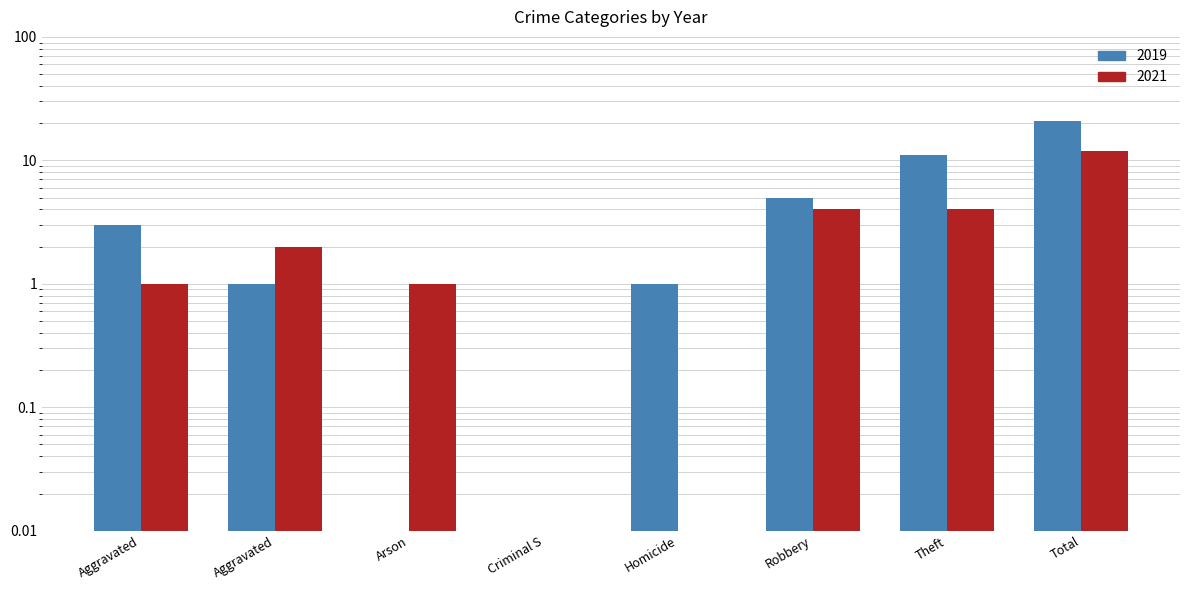

At Aggravated, list the series in order from smallest to largest.

2021, 2019